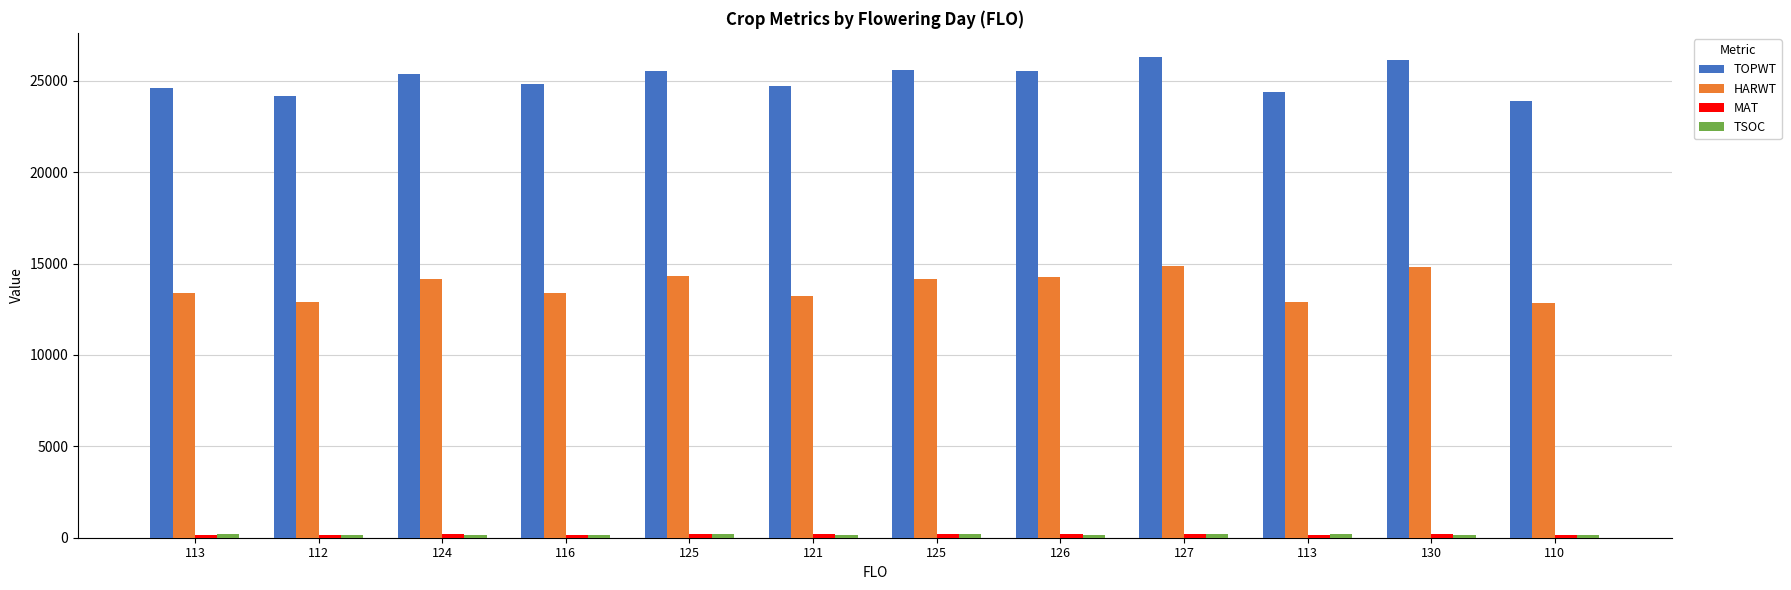

How many series are shown in this chart?

4